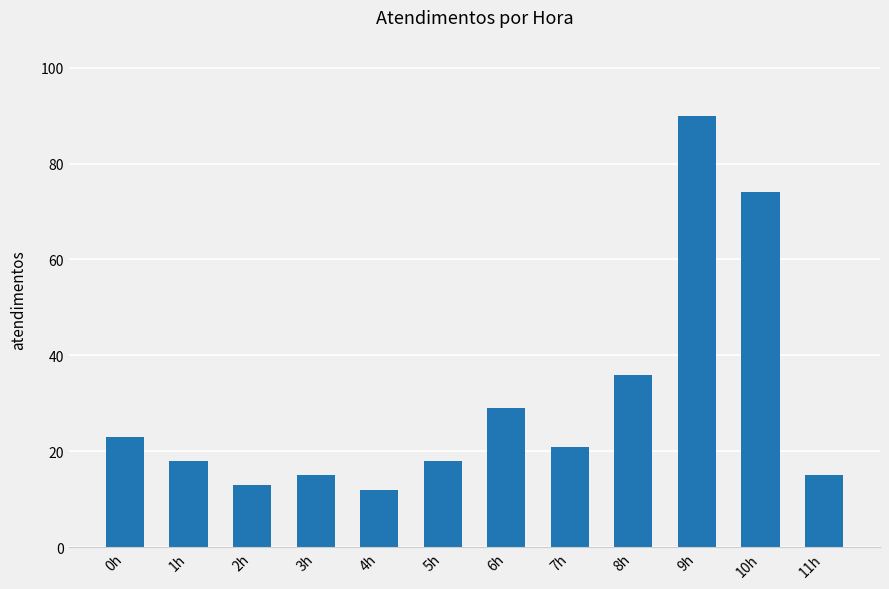

The chart shows a value of 9 at 3h. True or false?

False